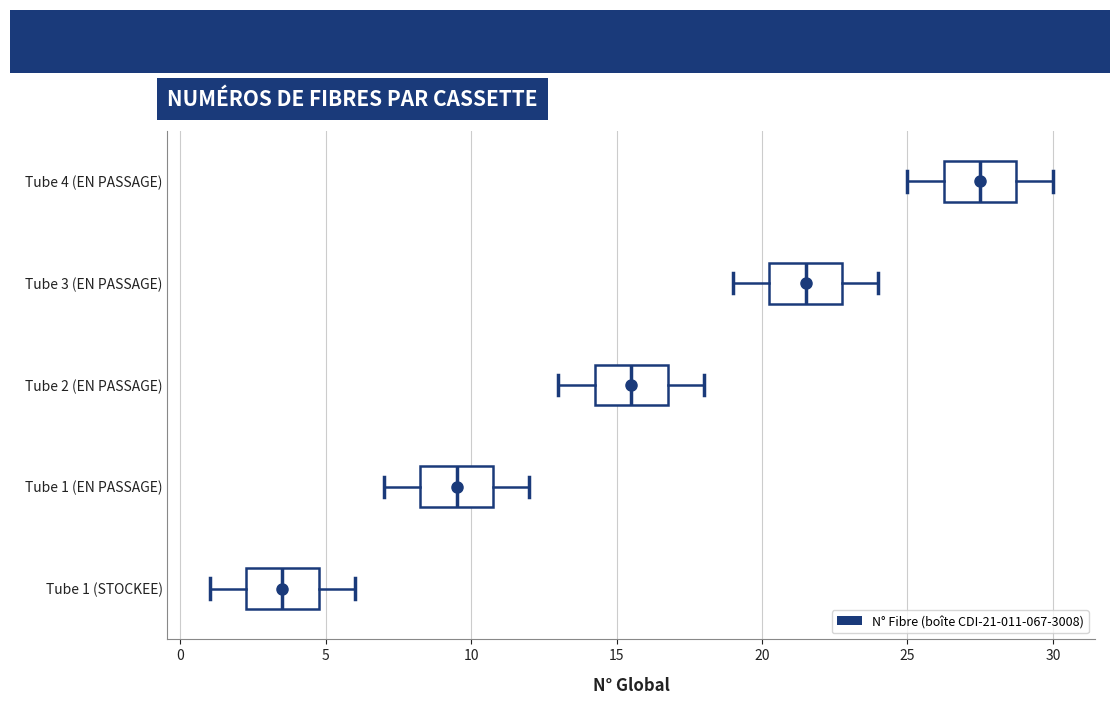

Where does the left whisker of the box for Tube 4 (EN PASSAGE) end on the x-axis? The values are not printed on the chart, so give them approximately, as read against the axis.

25.0